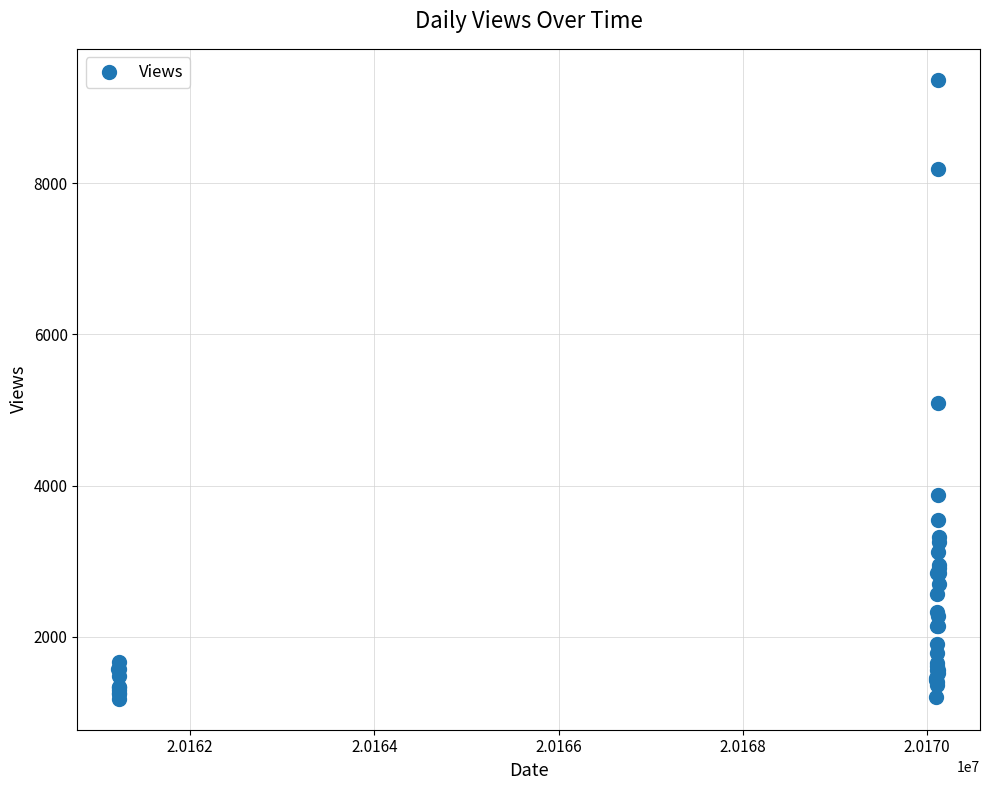

What Y value in the scatter plot is closest to 5274?

5099